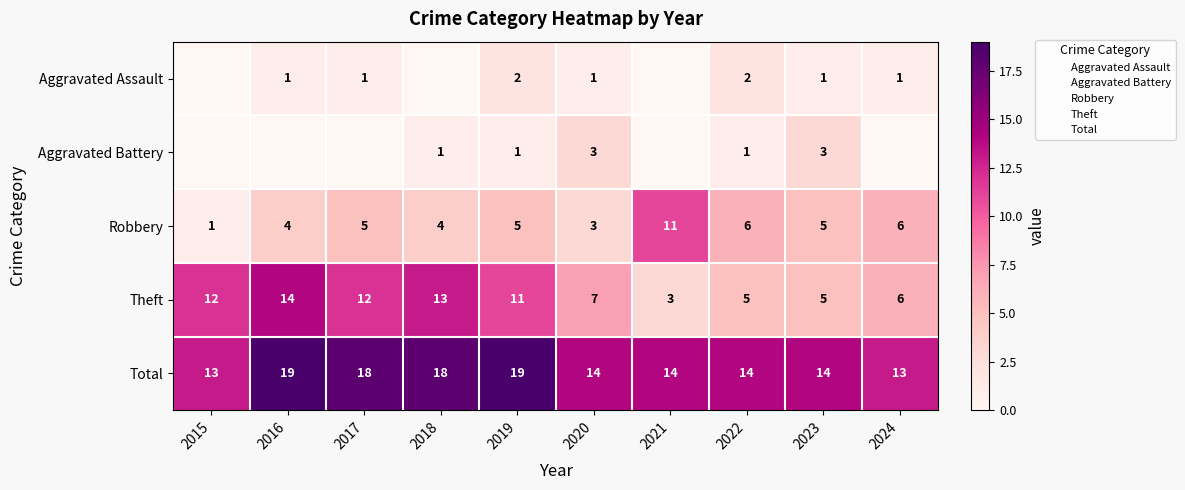

What is the sum of all Total values?

156